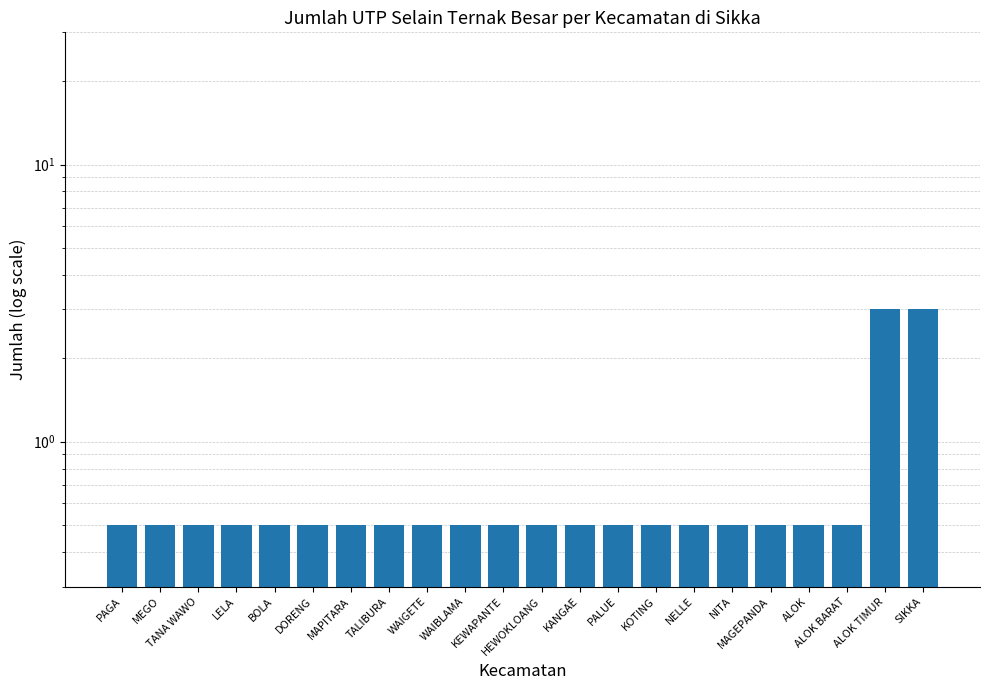

The value at WAIGETE is 0.8. True or false?

False